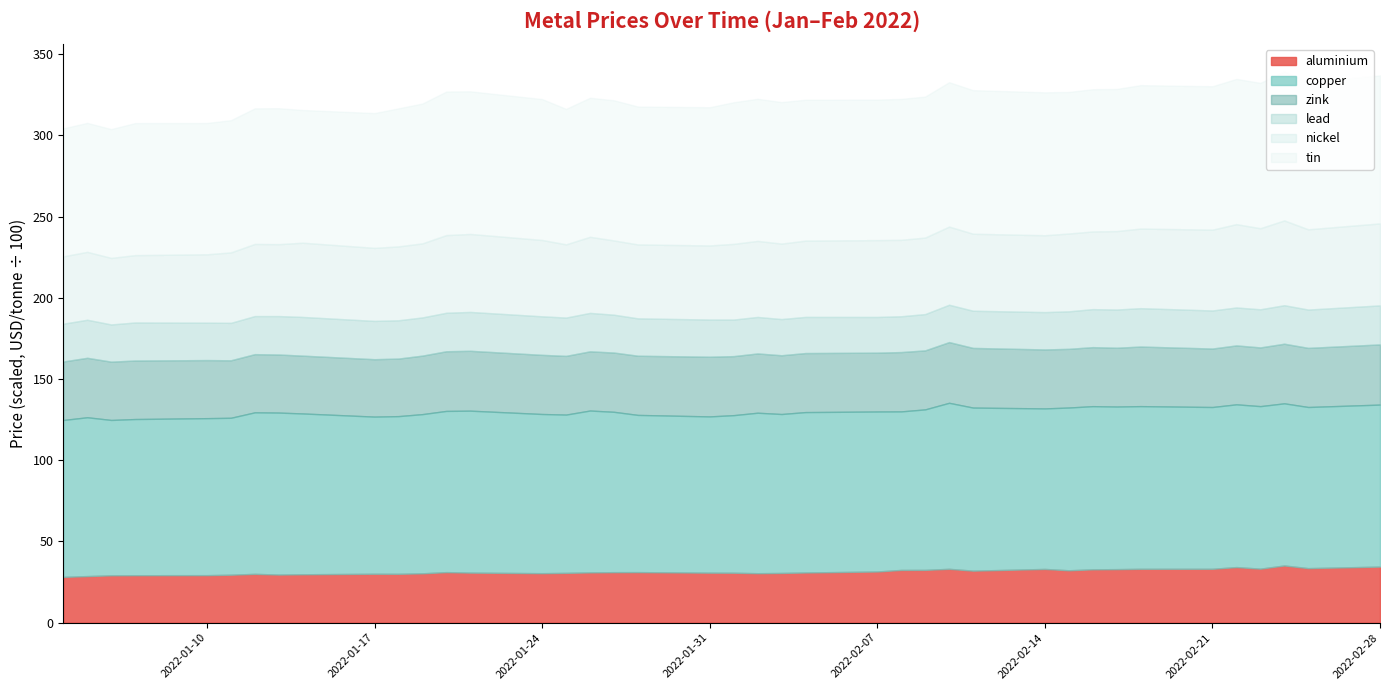

What is the lowest value of the aluminium series?

28.2